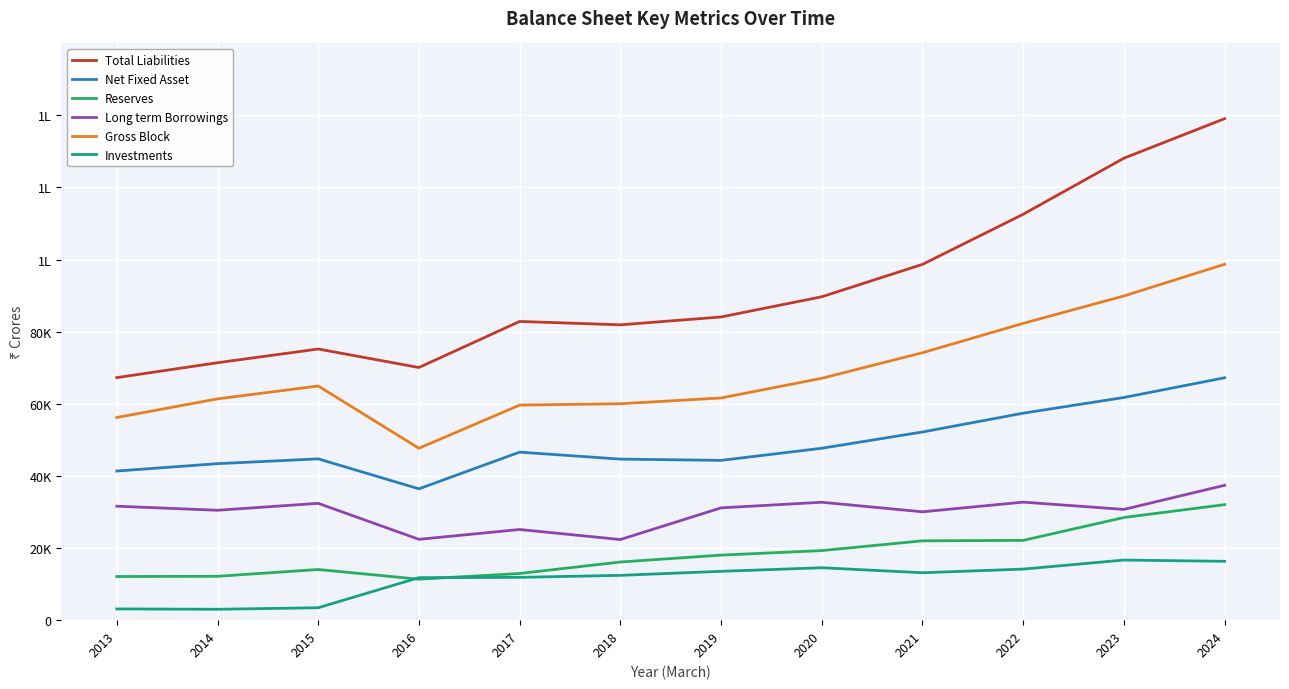

Is this an area chart (filled region under the line)?

No